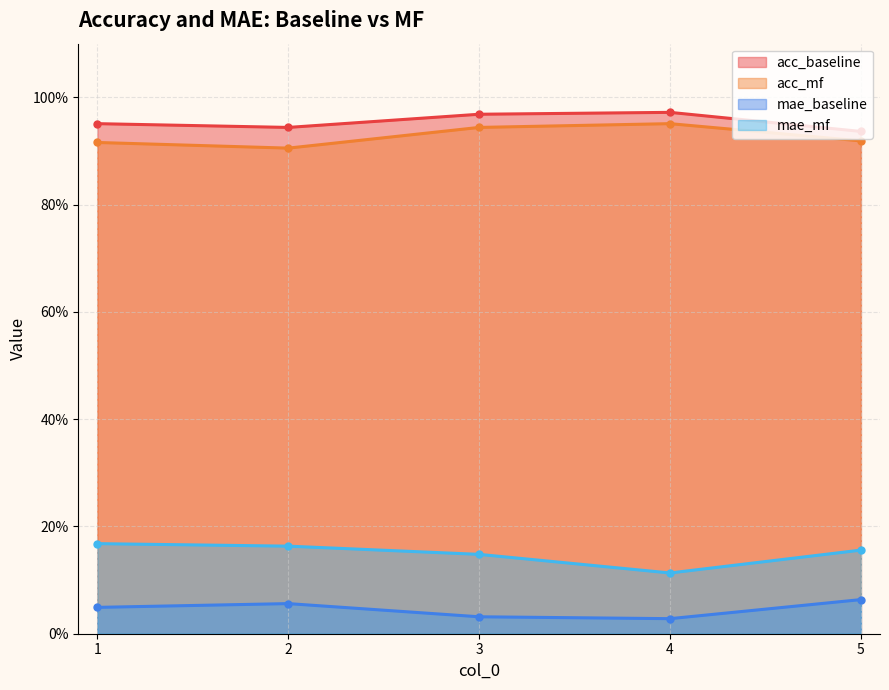

Reading left to right, list all the values displayed in this chart.

acc_baseline: 1=1.0	2=0.9	3=1.0	4=1.0	5=0.9
acc_mf: 1=0.9	2=0.9	3=0.9	4=1.0	5=0.9
mae_baseline: 1=0.0	2=0.1	3=0.0	4=0.0	5=0.1
mae_mf: 1=0.2	2=0.2	3=0.1	4=0.1	5=0.2